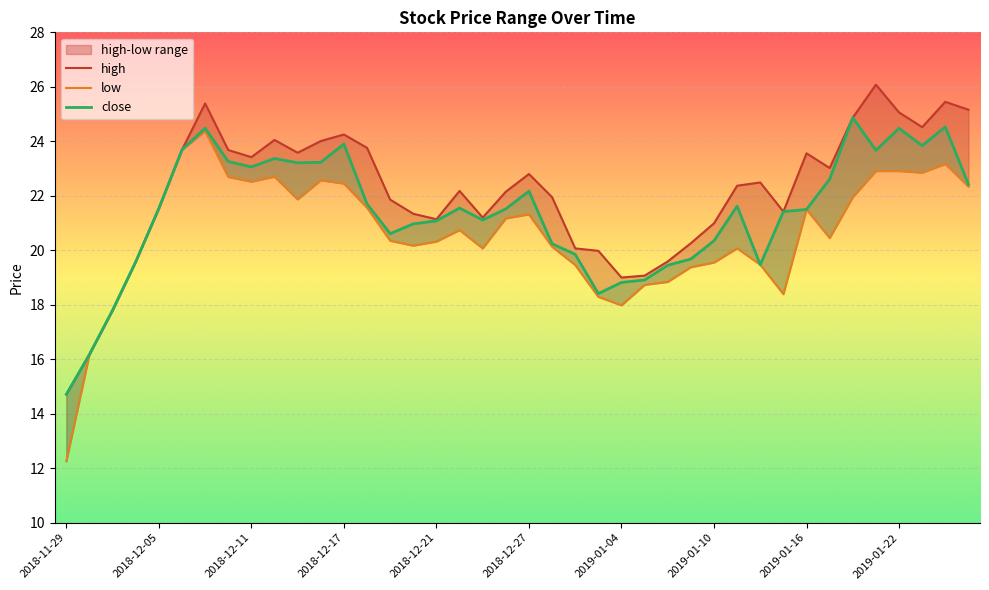

True or false: low and close cross at least once.

False